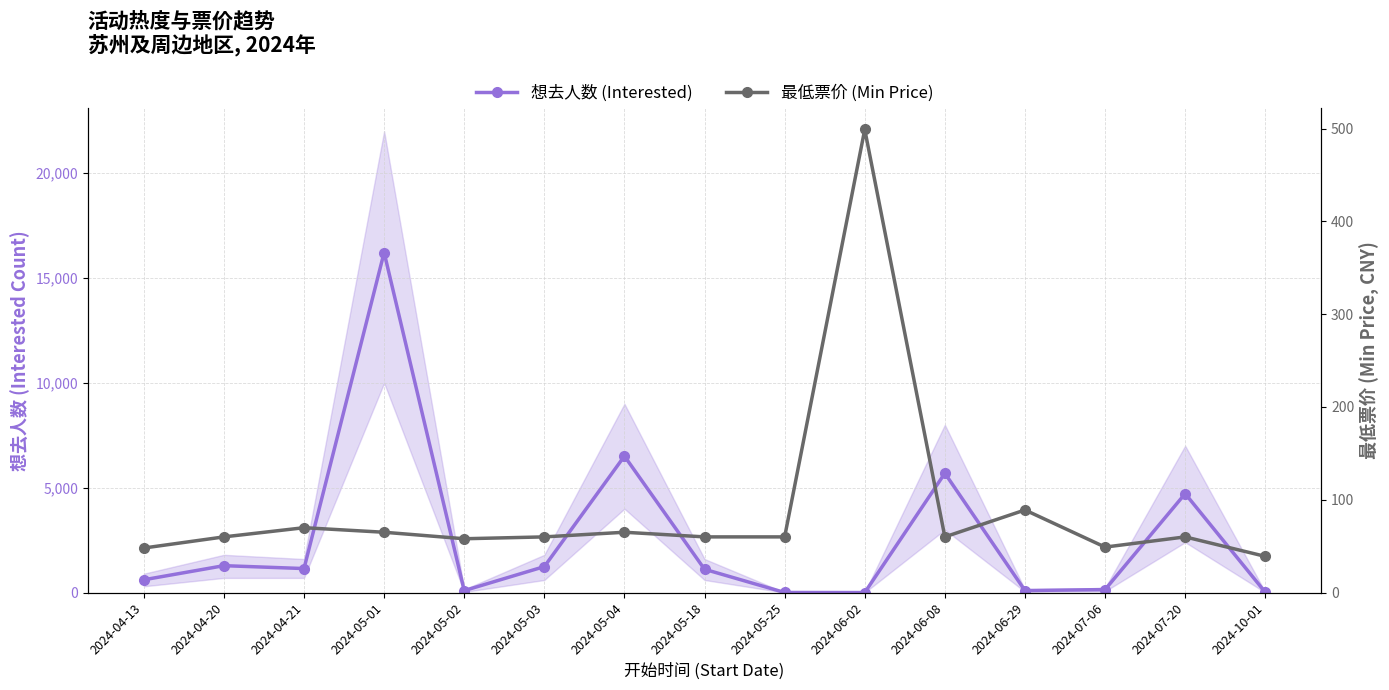

At which category is the sum across all series the highest?

2024-05-01